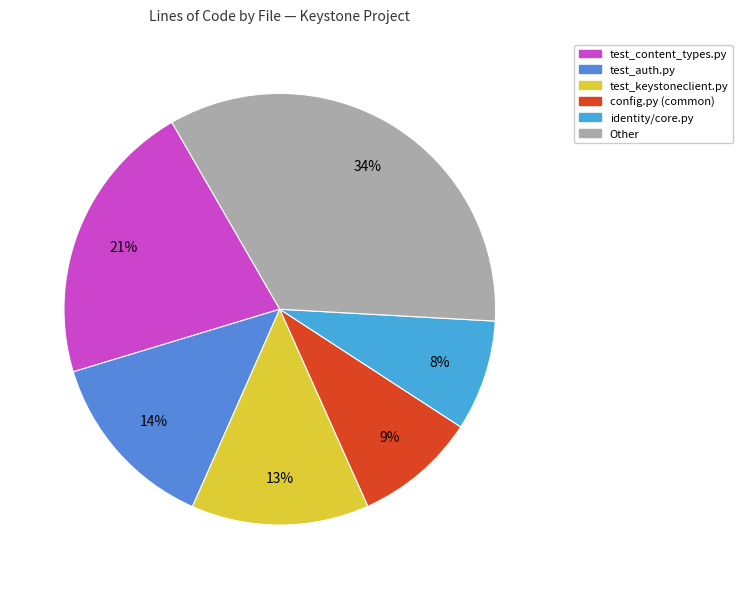

Count the number of slices in the pie.

6